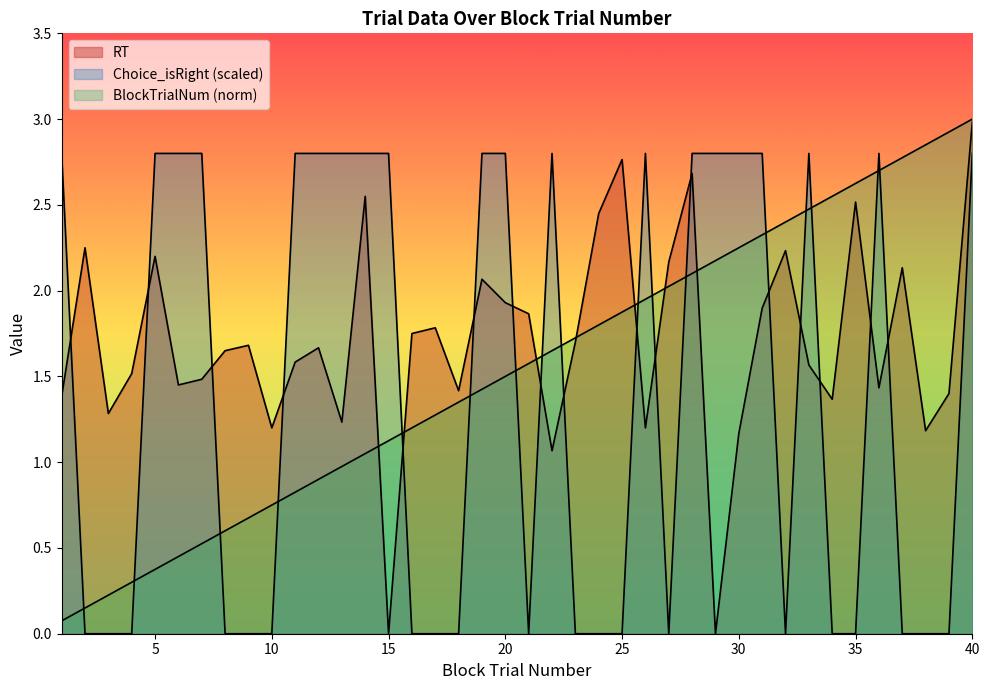

True or false: BlockTrialNum has a value of 3.1 at 30.

False